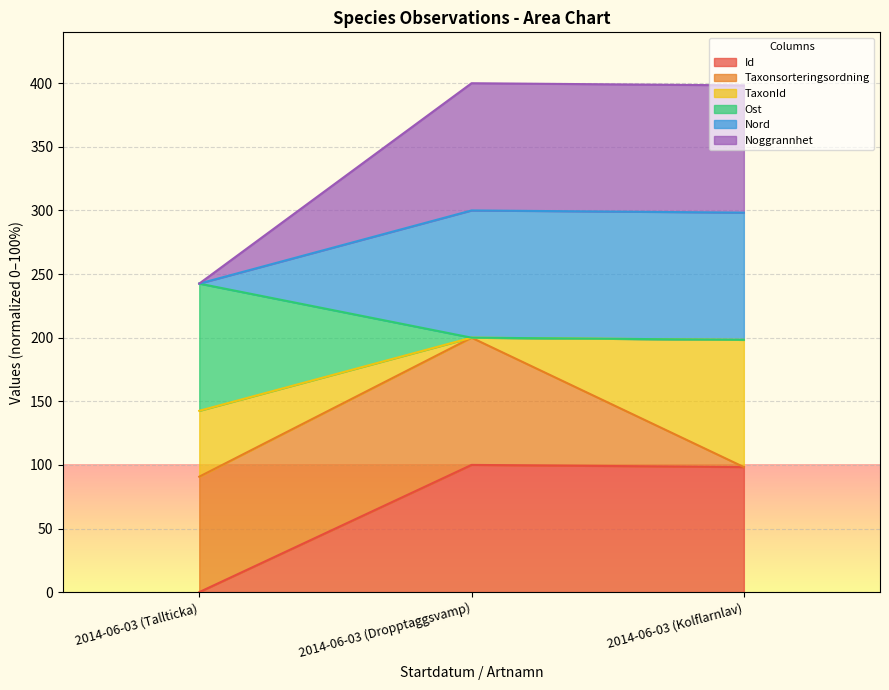

Does the chart display data point markers on the line(s)?

No